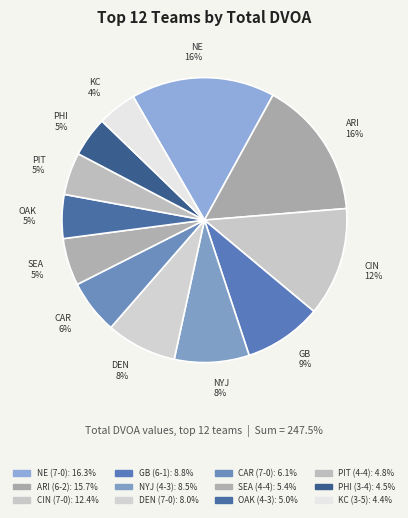

To the nearest percent, what portion does PHI (3-4) represent?

5%